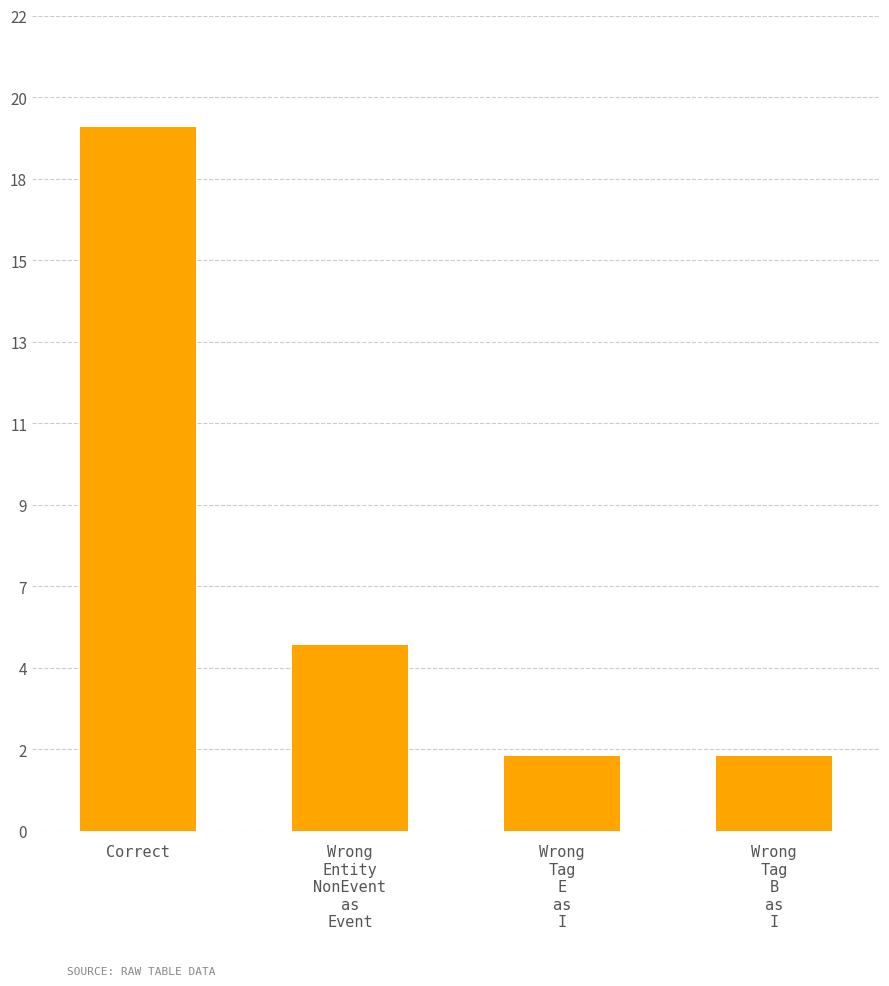

Does the chart contain any negative values?

No